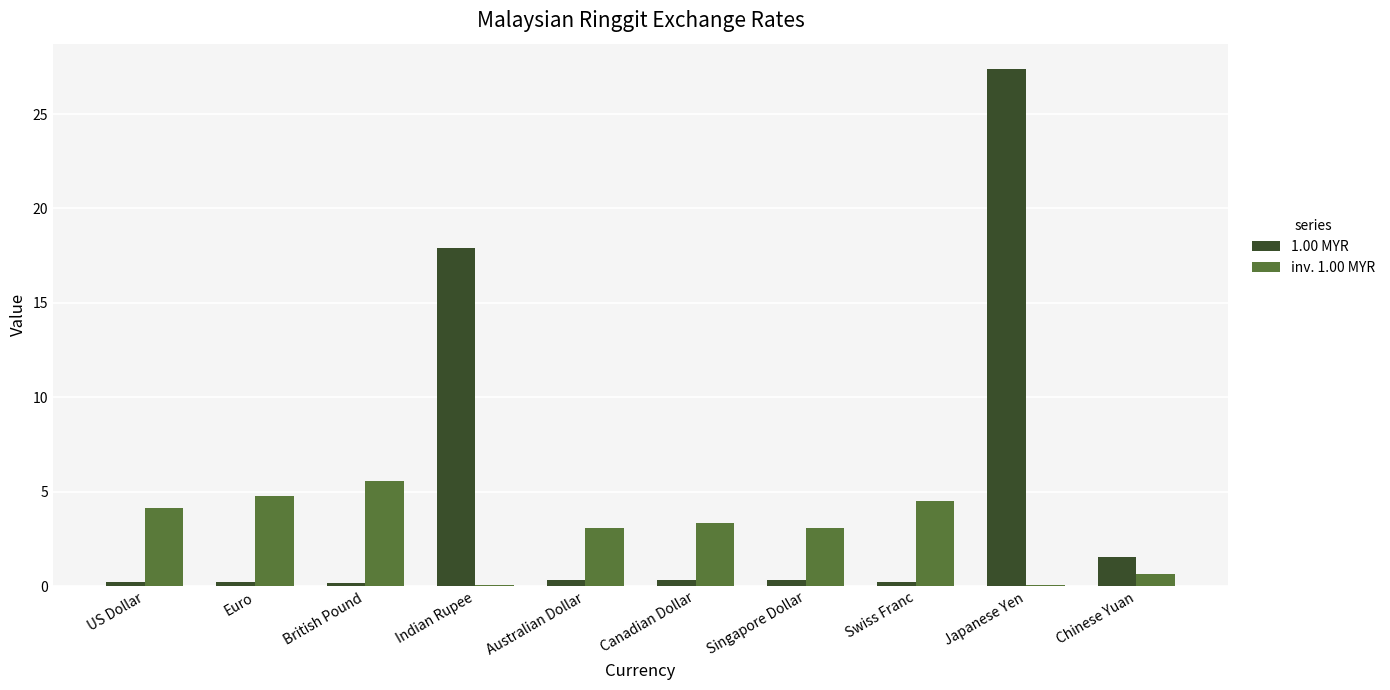

The value of inv. 1.00 MYR at Swiss Franc is 4.5. True or false?

True